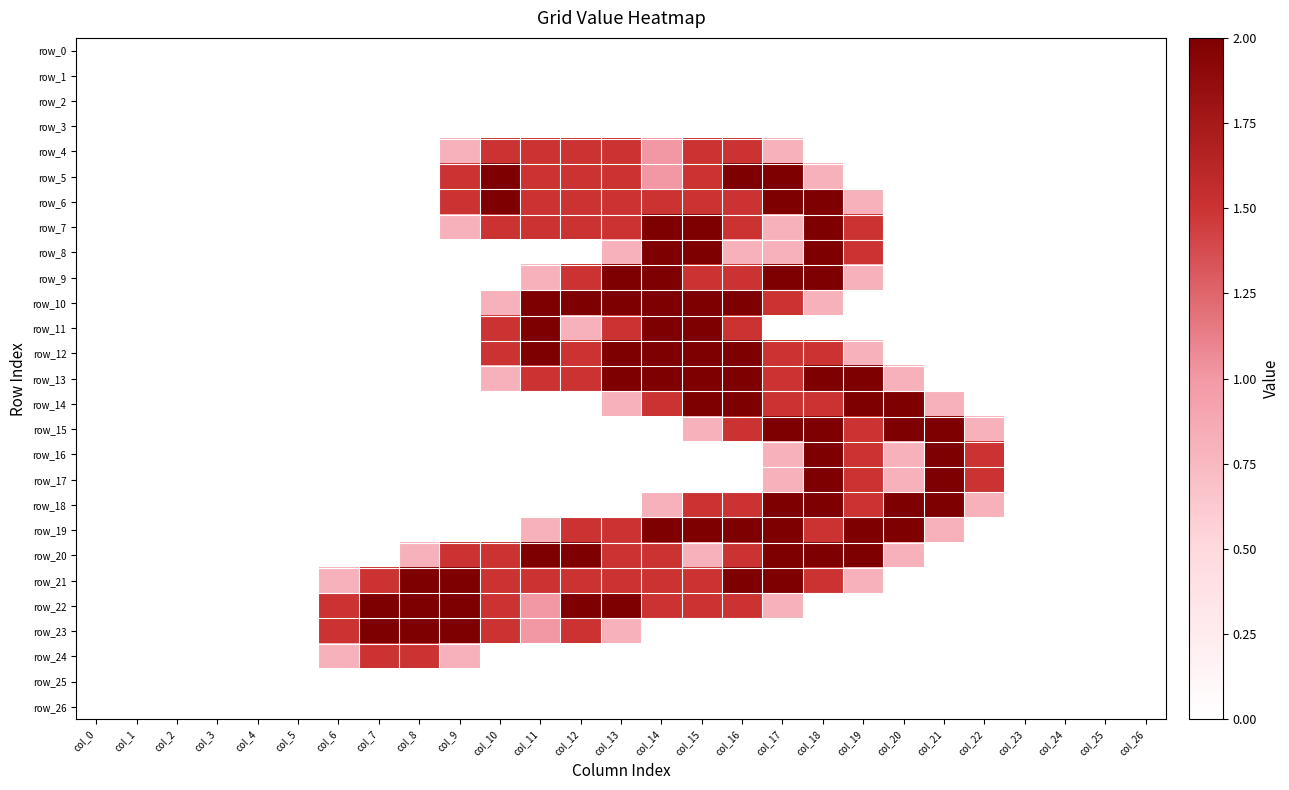

Rank the series at col_1 from highest to lowest value.

row_0, row_1, row_2, row_3, row_4, row_5, row_6, row_7, row_8, row_9, row_10, row_11, row_12, row_13, row_14, row_15, row_16, row_17, row_18, row_19, row_20, row_21, row_22, row_23, row_24, row_25, row_26